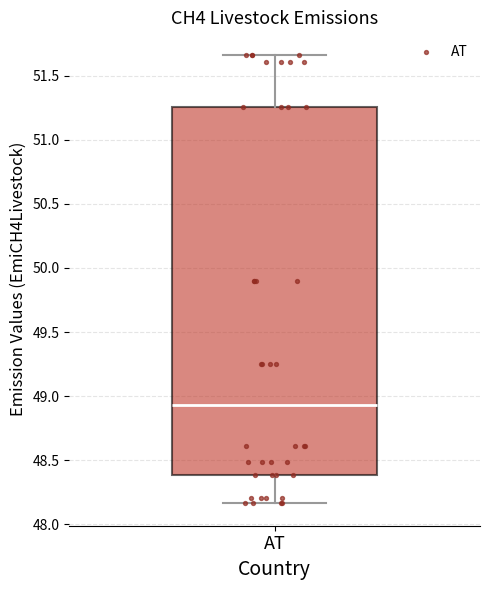

Read this box plot against the y-axis: the position of the median line, the range covered by the box, and the ends of both whiskers. The values are not printed on the chart, so give them approximately, as read against the axis.

median 48.95, box 48.40 to 51.25, whiskers 48.15 to 51.65